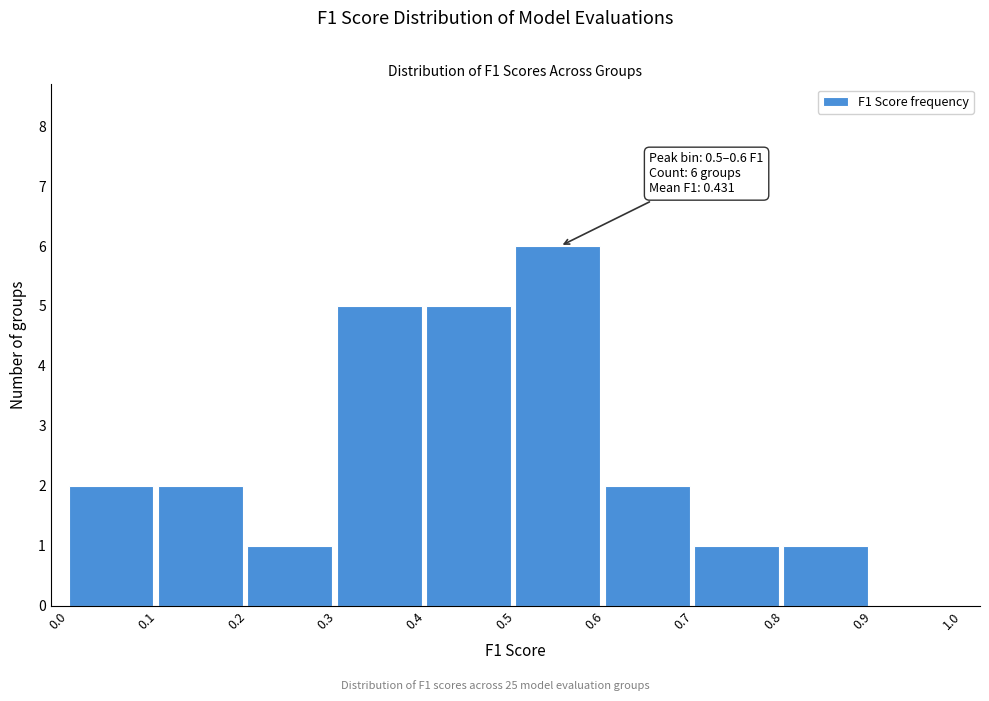

Over which range of the x-axis is the bar tallest?

0.5 to 0.6